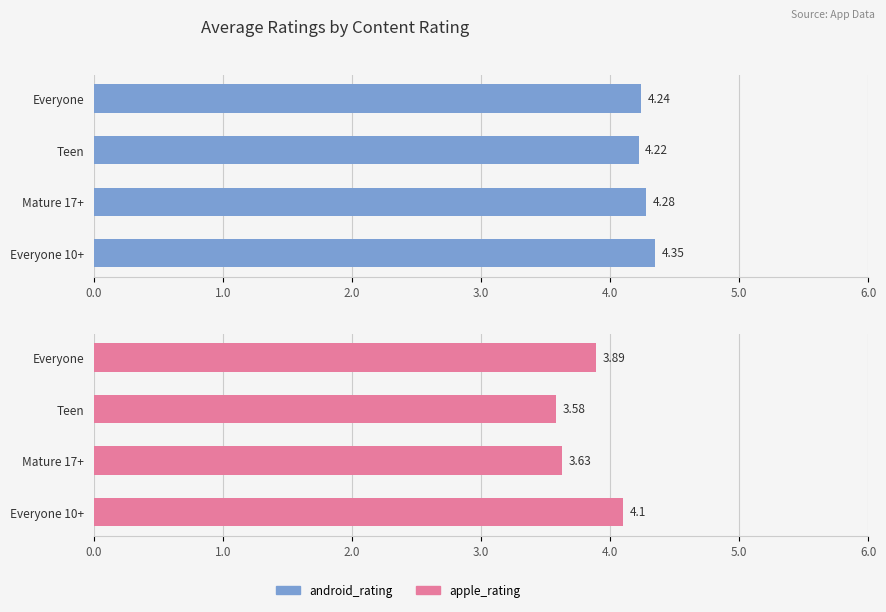

What is the value of the apple_rating bar at the 4th from the left?

4.1